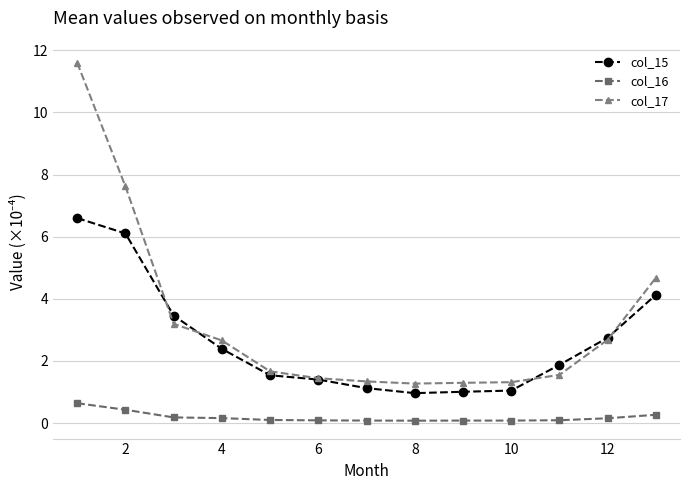

Which series has the largest range (max minus min)?

col_17